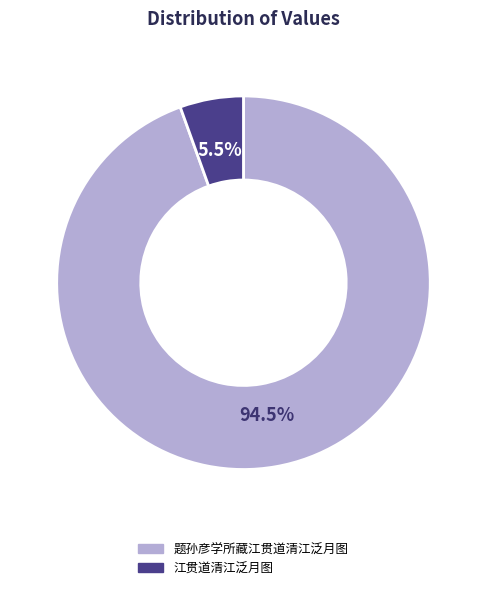

What portion of the pie excludes 题孙彦学所藏江贯道清江泛月图?

5.5%